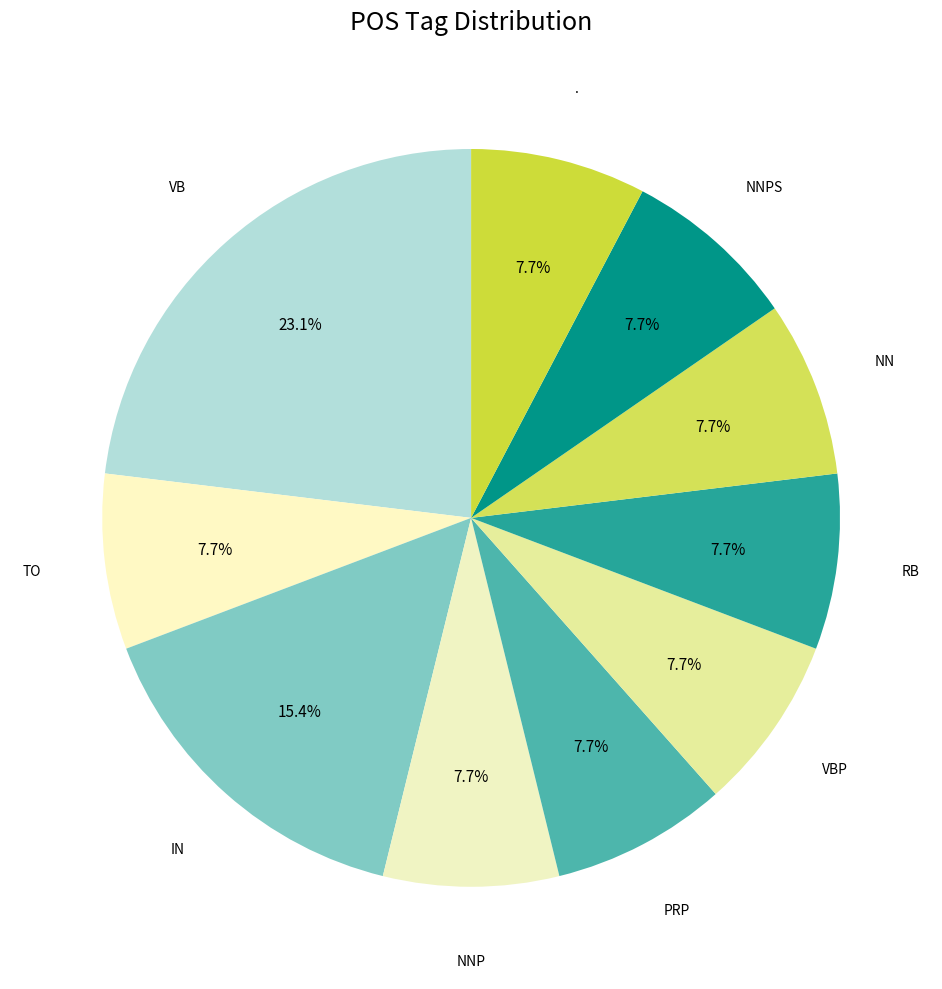

Is NNPS the majority of the pie?

No